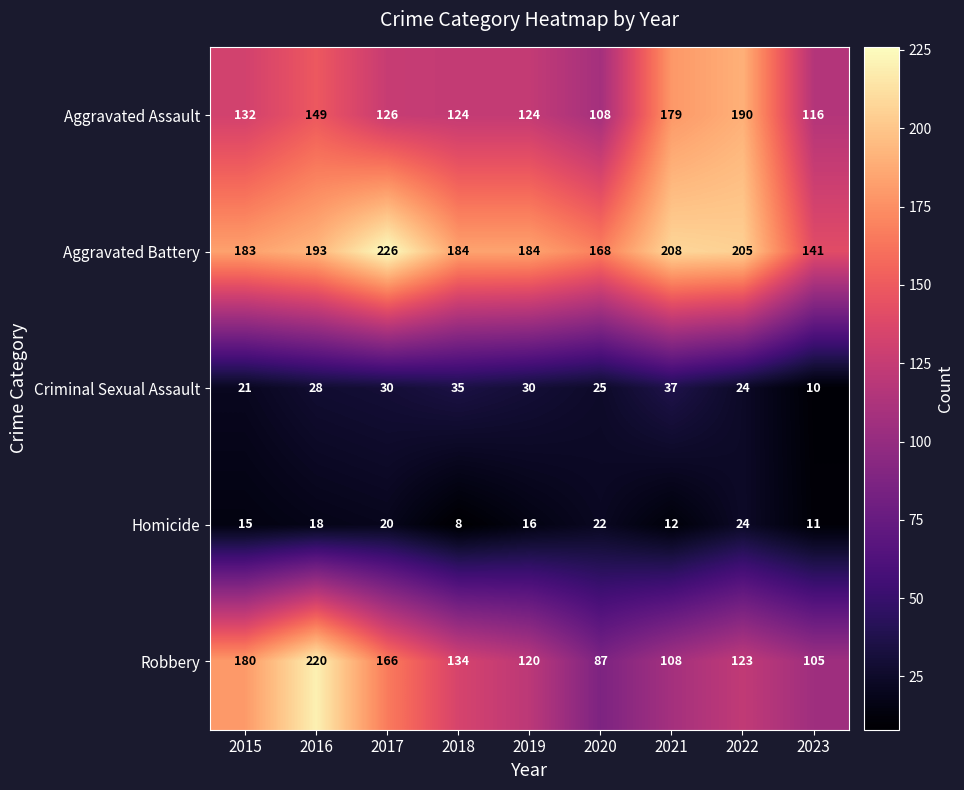

What is the difference between the highest and lowest values at 2022?

181